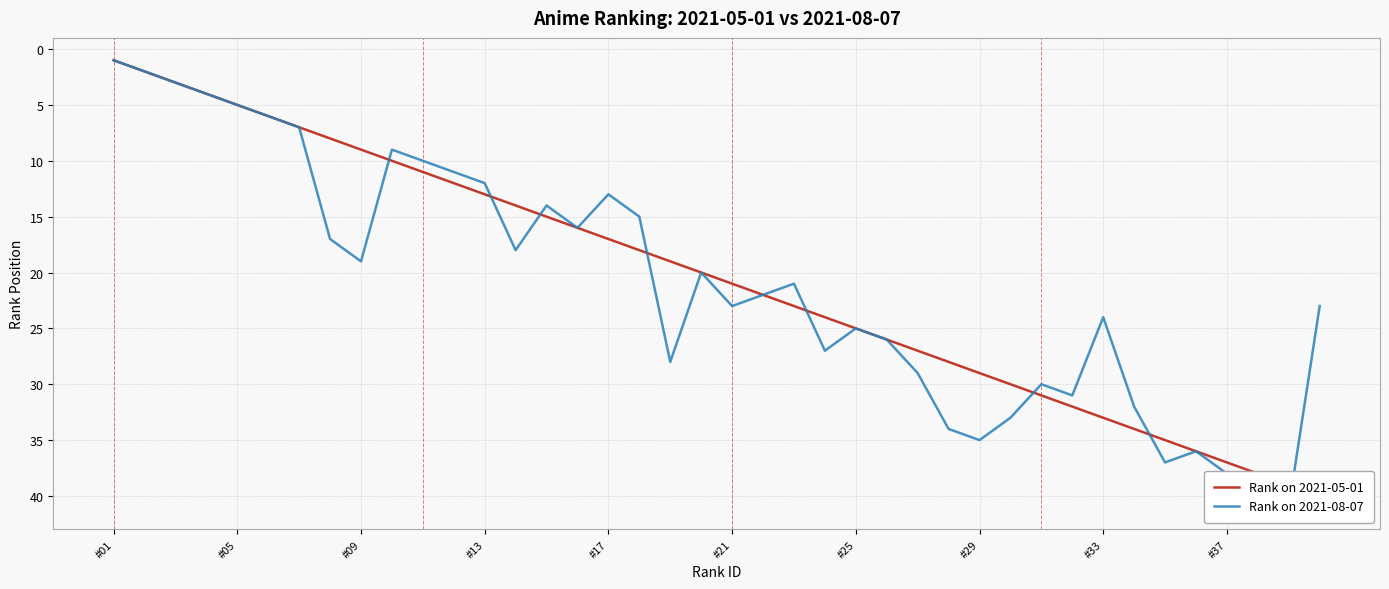

Which category has the highest value in the Rank on 2021-05-01 series?

39